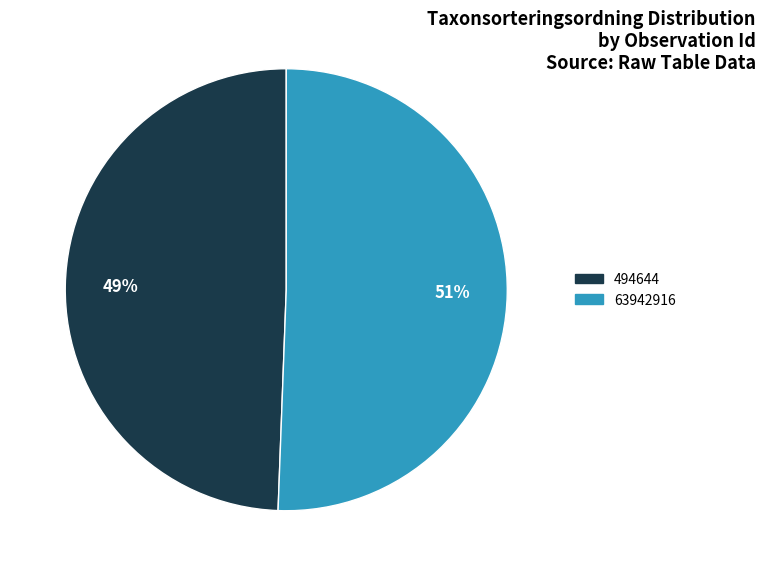

What percentage is the 494644 slice, to the nearest percent?

49%